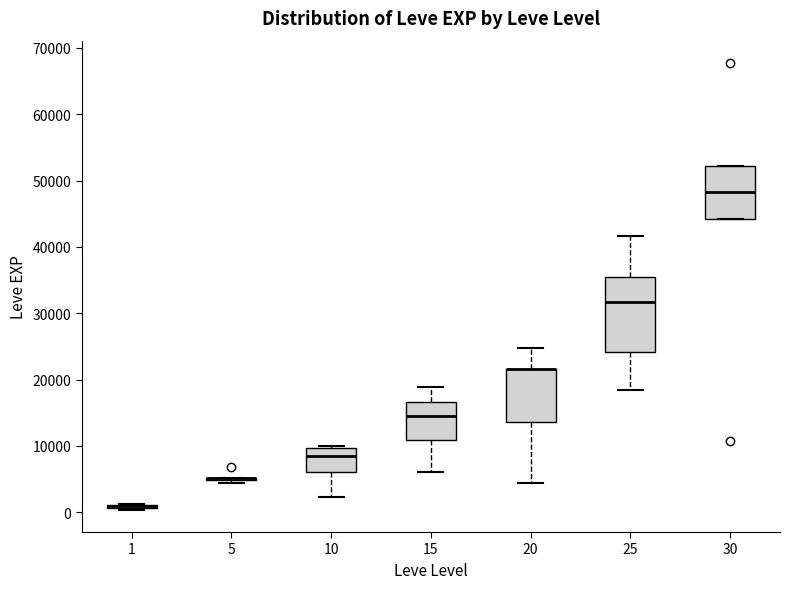

Where does the lower whisker of the box at x = 15 end on the y-axis? The values are not printed on the chart, so give them approximately, as read against the axis.

6000